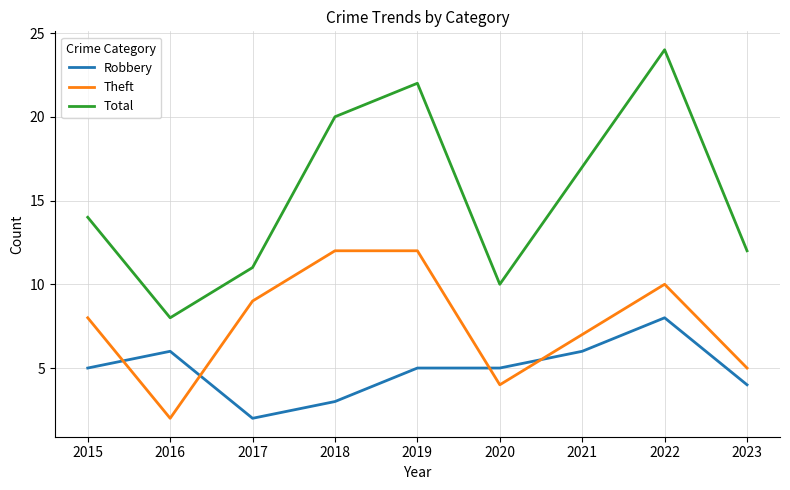

Reading left to right, list all the values displayed in this chart.

Robbery: 5	6	2	3	5	5	6	8	4
Theft: 8	2	9	12	12	4	7	10	5
Total: 14	8	11	20	22	10	17	24	12